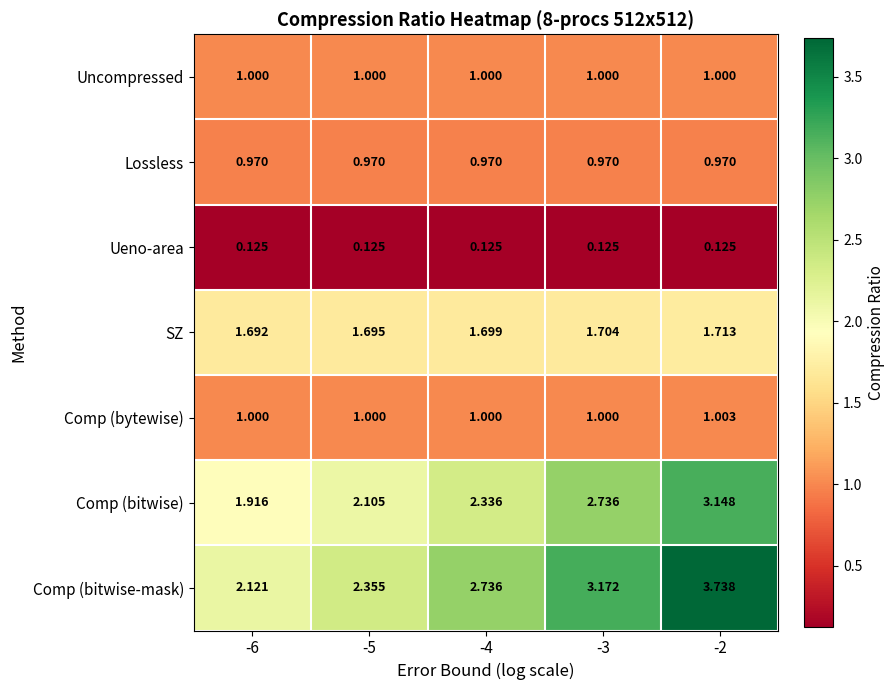

What is the spread (max minus min) of values at -4?

2.6